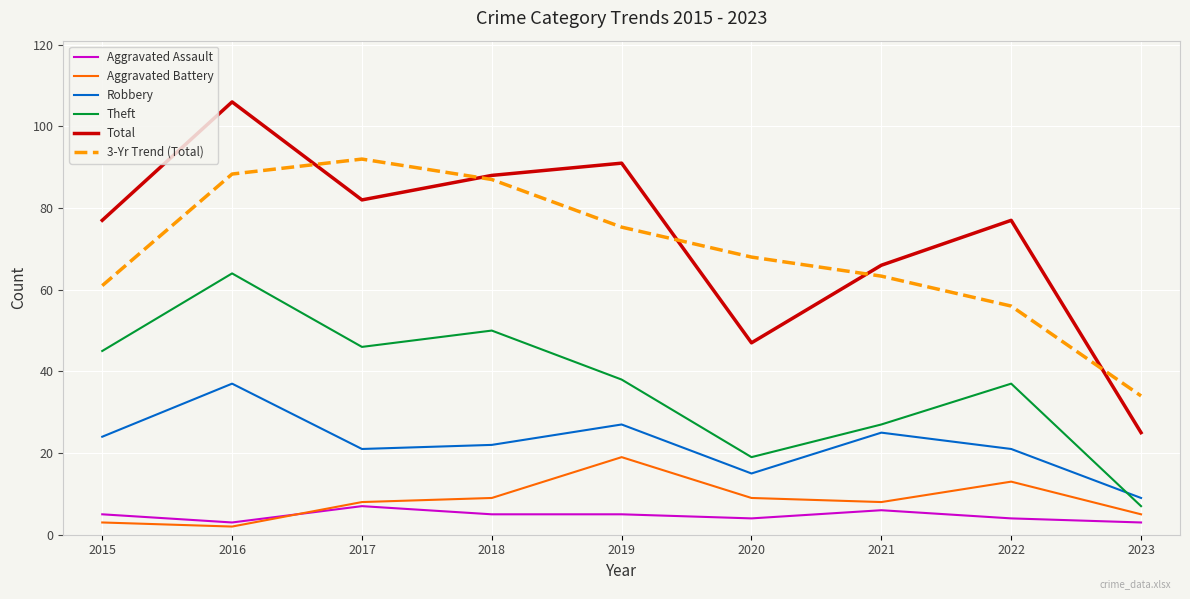

What is the total value across all series at 2020?

162.0